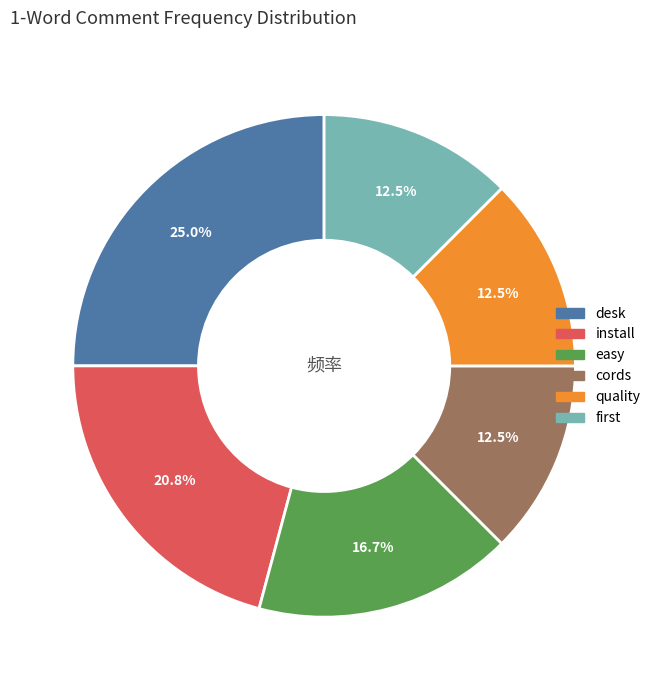

The cords slice represents 26% of the pie. True or false?

False